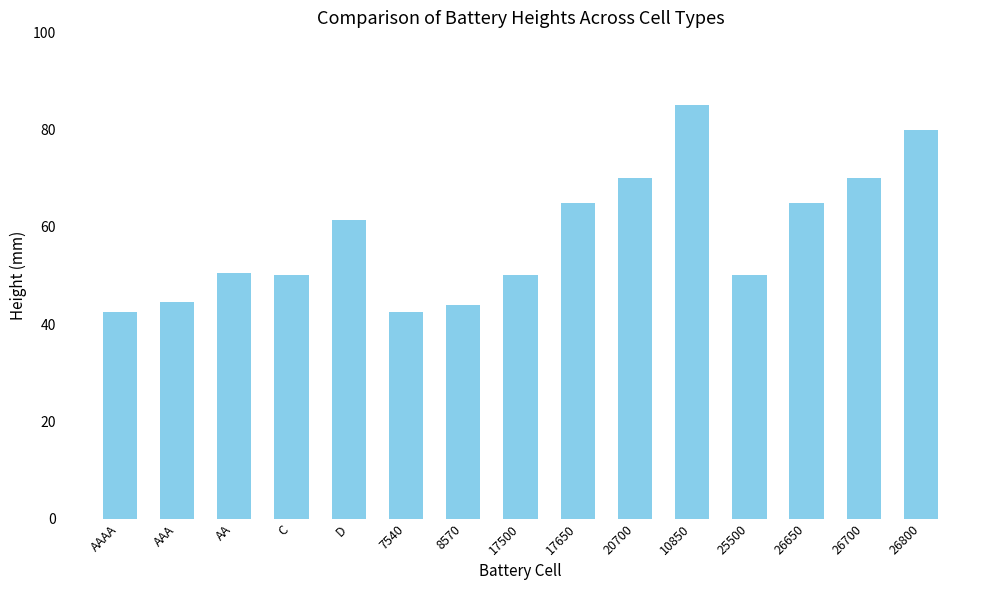

What is the sum of the values at 7540 and 17500?

92.5